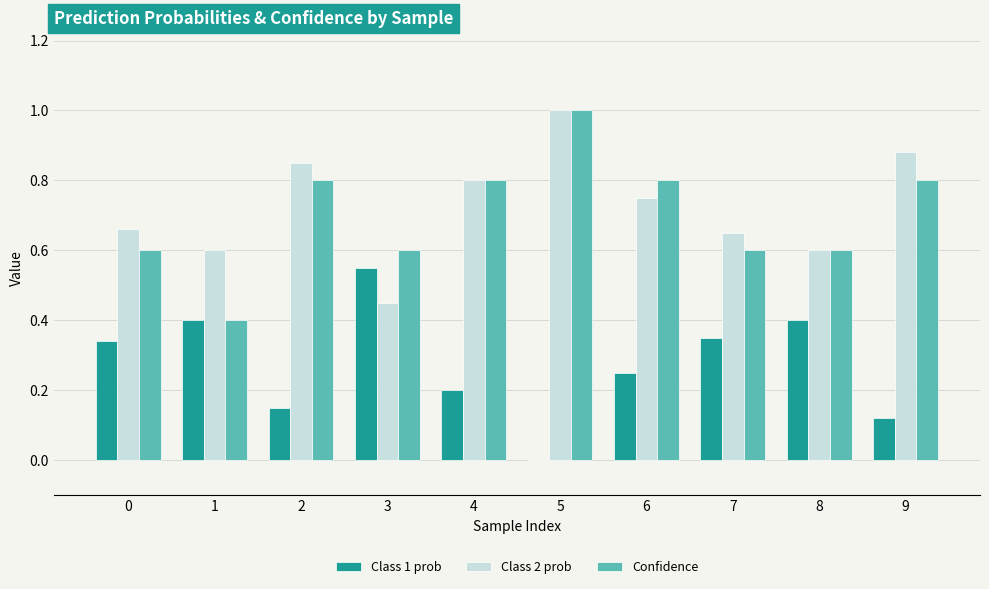

What is the sum of the Confidence values at 6 and 7?

1.4